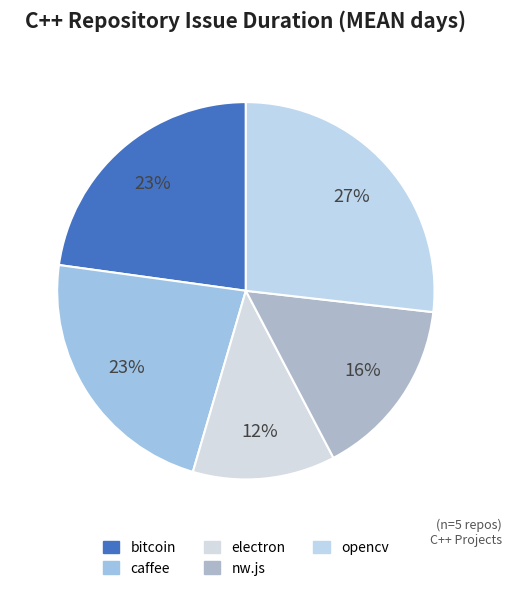

Rank the categories by value from highest to lowest.

opencv, bitcoin, caffee, nw.js, electron